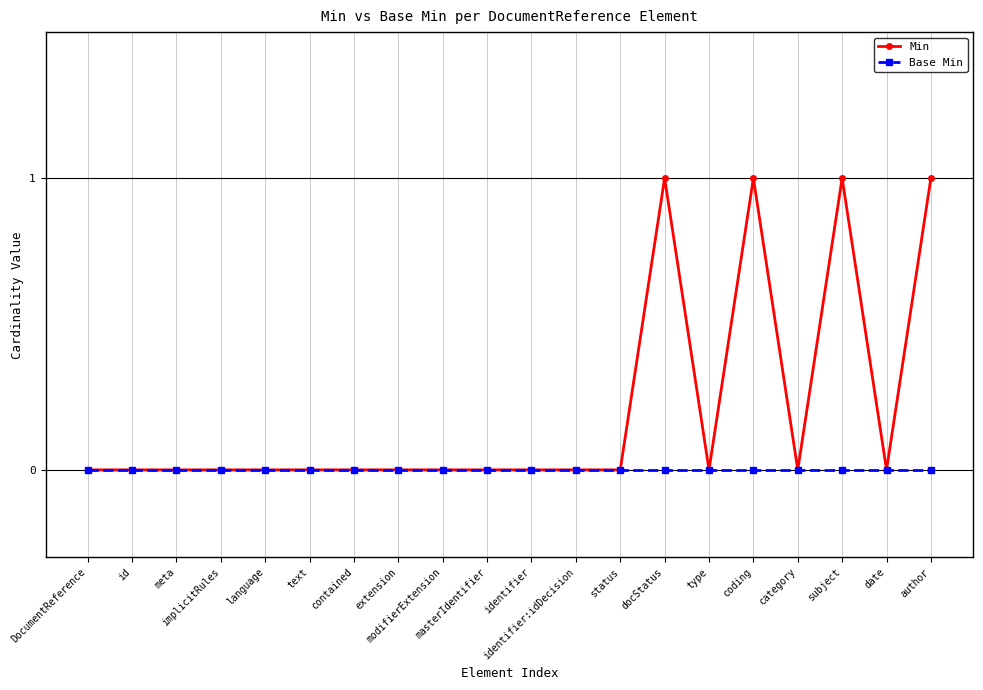

Which series has the largest total across all categories?

Min